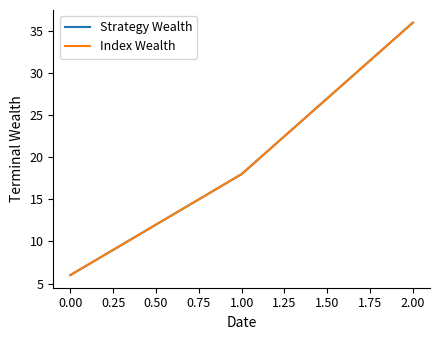

Does the chart display data point markers on the line(s)?

No